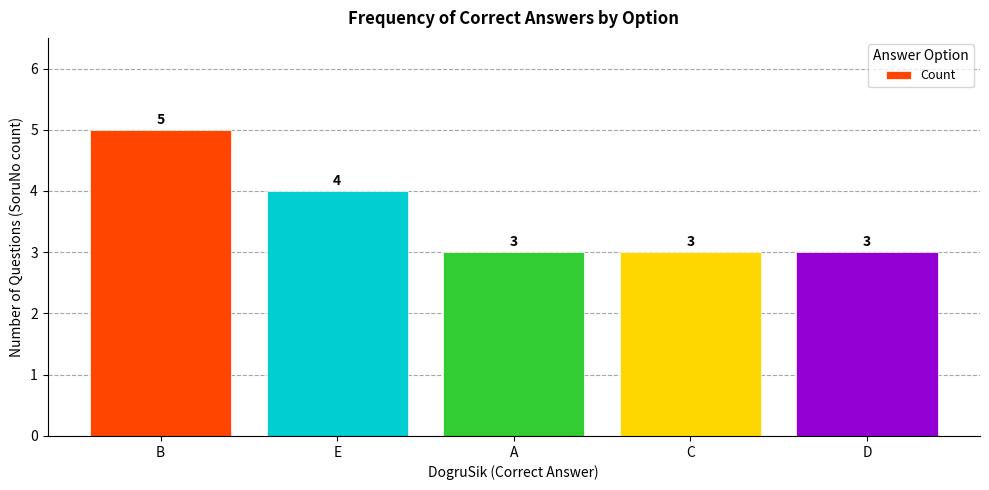

What is the minimum value shown in the chart?

3